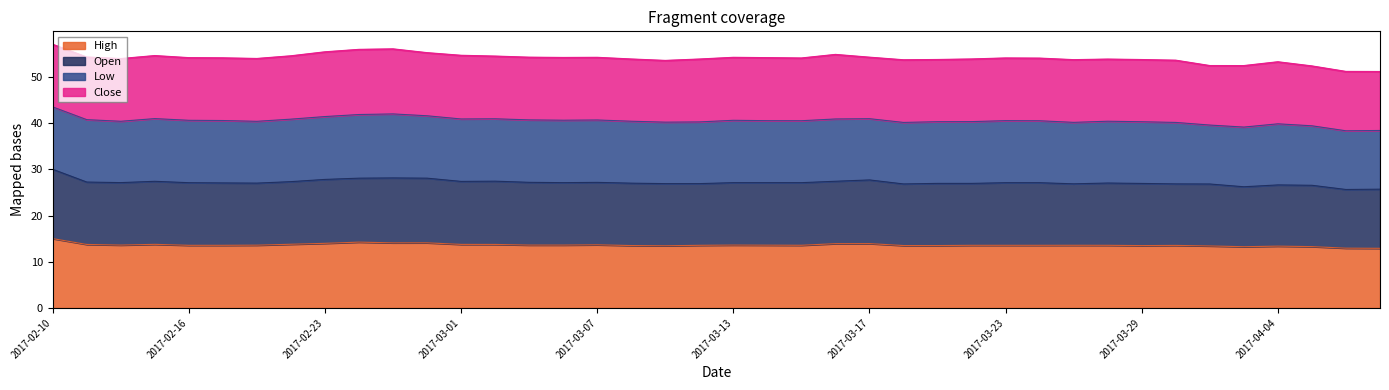

How many data points in Open are above 27?

25